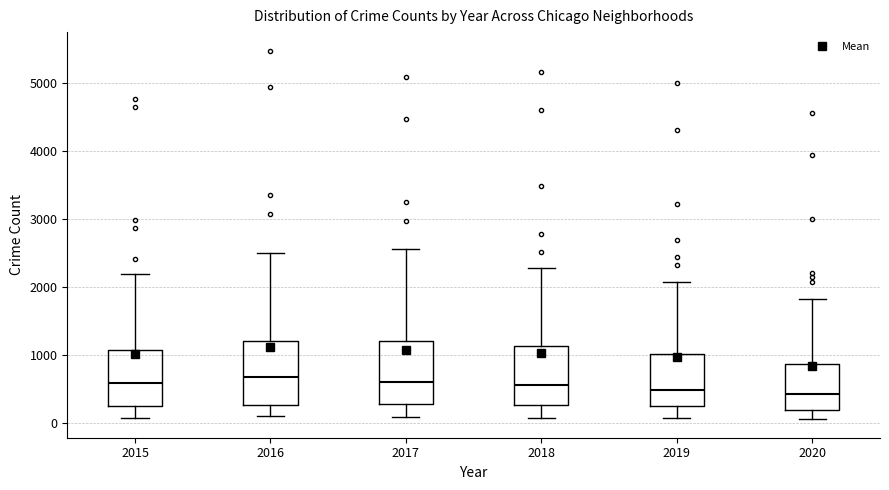

Reading left to right, read every box against the y-axis: the position of its median line, the range the box covers, and the ends of its whiskers. The values are not printed on the chart, so give them approximately, as read against the axis.

2015: median 600, box 300 to 1100, whiskers 100 to 2200
2016: median 700, box 300 to 1200, whiskers 100 to 2500
2017: median 600, box 300 to 1200, whiskers 100 to 2600
2018: median 600, box 300 to 1100, whiskers 100 to 2300
2019: median 500, box 300 to 1000, whiskers 100 to 2100
2020: median 400, box 200 to 900, whiskers 100 to 1800